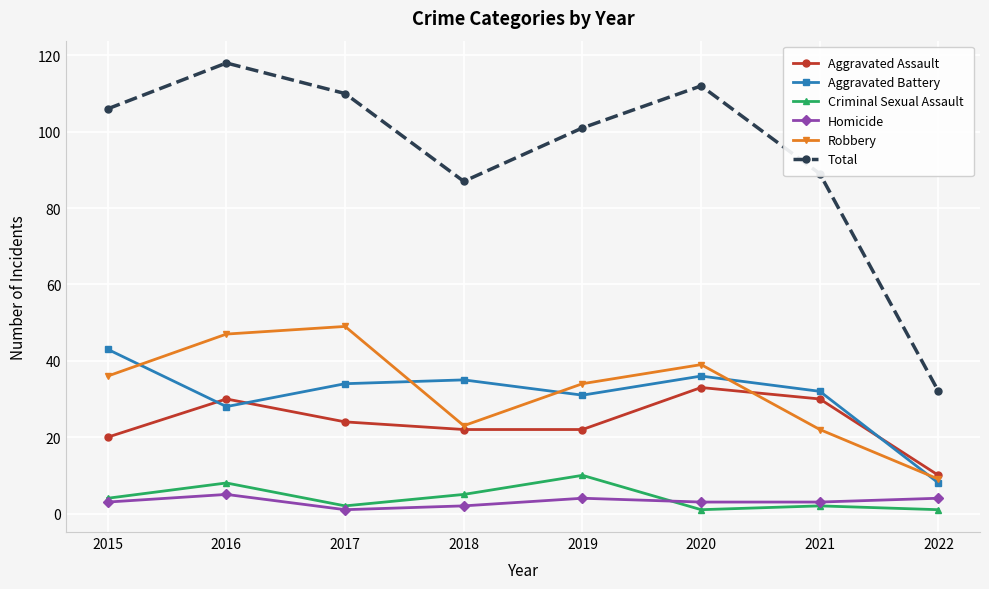

The Robbery series shows 11 at 2015. True or false?

False